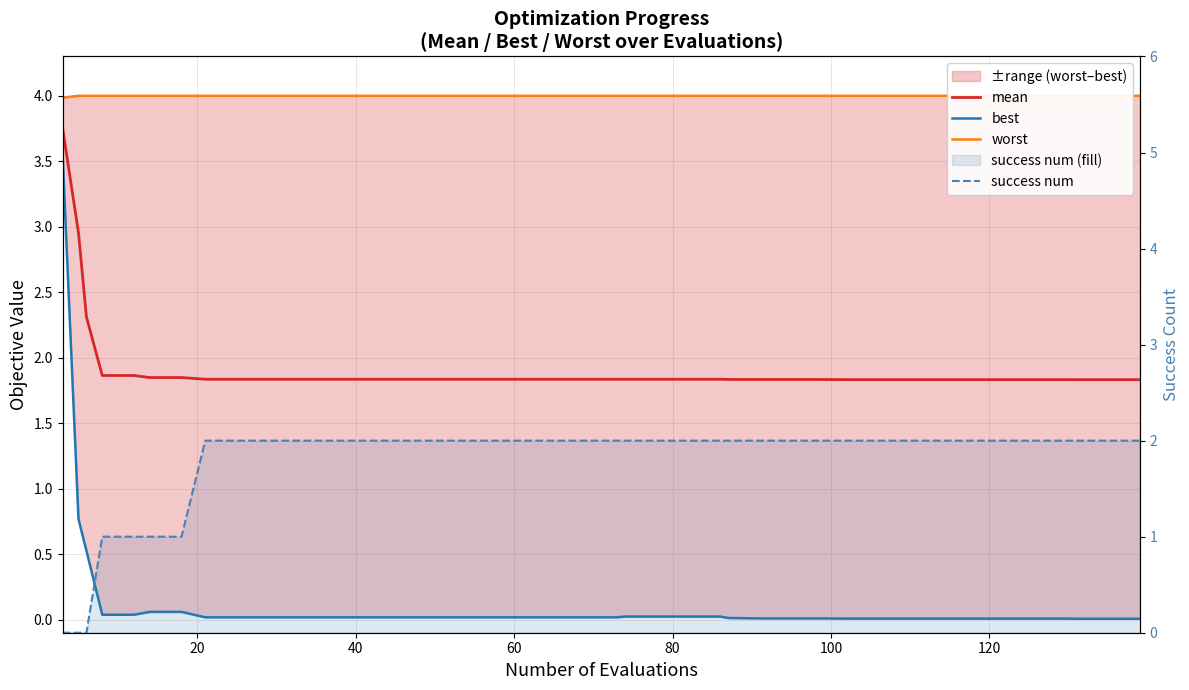

True or false: success num and worst cross at least once.

False